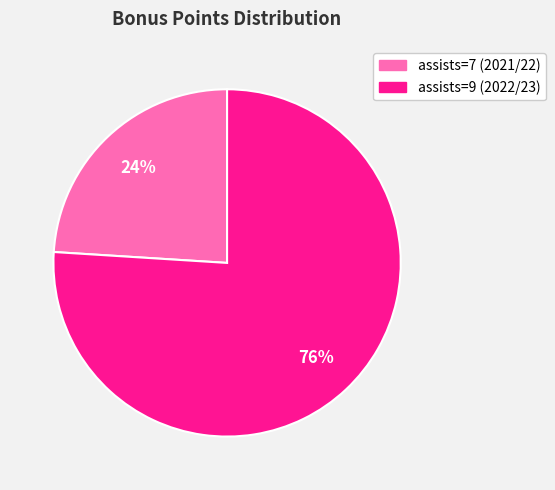

What percentage is the assists=9 (2022/23) slice, to the nearest percent?

76%